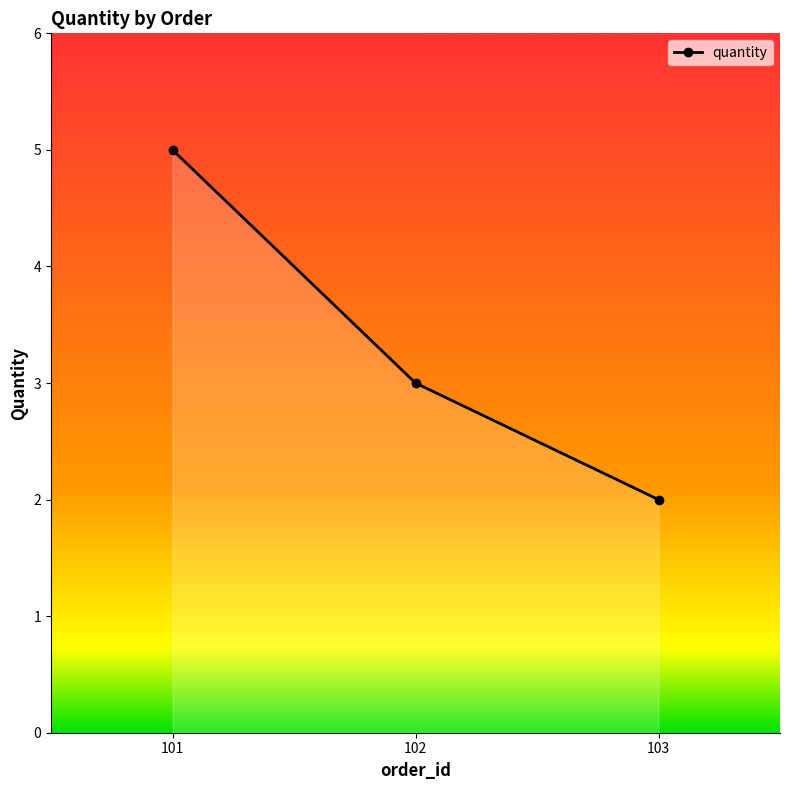

What is the approximate value at 101?

5